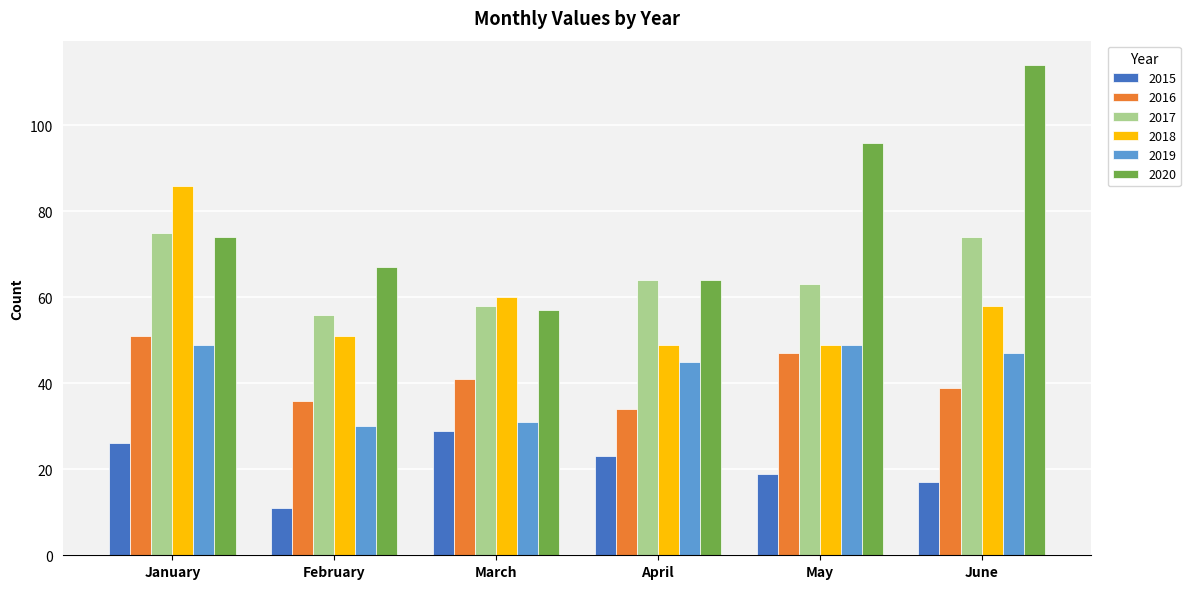

What is the value of the 2018 bar at the 2nd from the left?

51